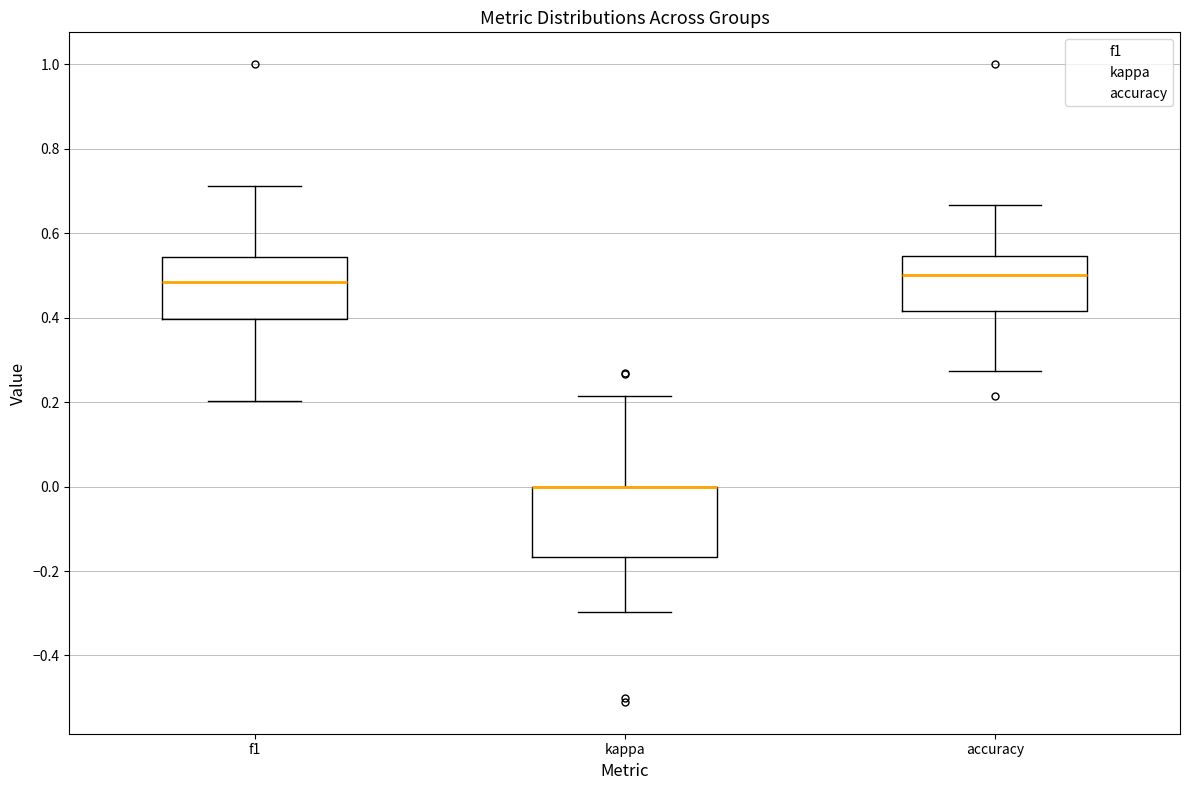

Reading left to right, read every box against the y-axis: the position of its median line, the range the box covers, and the ends of its whiskers. The values are not printed on the chart, so give them approximately, as read against the axis.

f1: median 0.48, box 0.40 to 0.54, whiskers 0.20 to 0.72
kappa: median 0.00 (drawn on the box's upper edge), box -0.16 to 0.00, whiskers -0.30 to 0.22
accuracy: median 0.50, box 0.42 to 0.54, whiskers 0.28 to 0.66